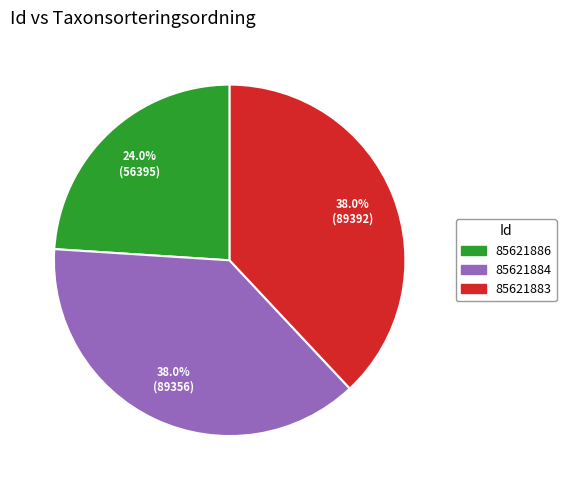

How many segments does this pie chart have?

3